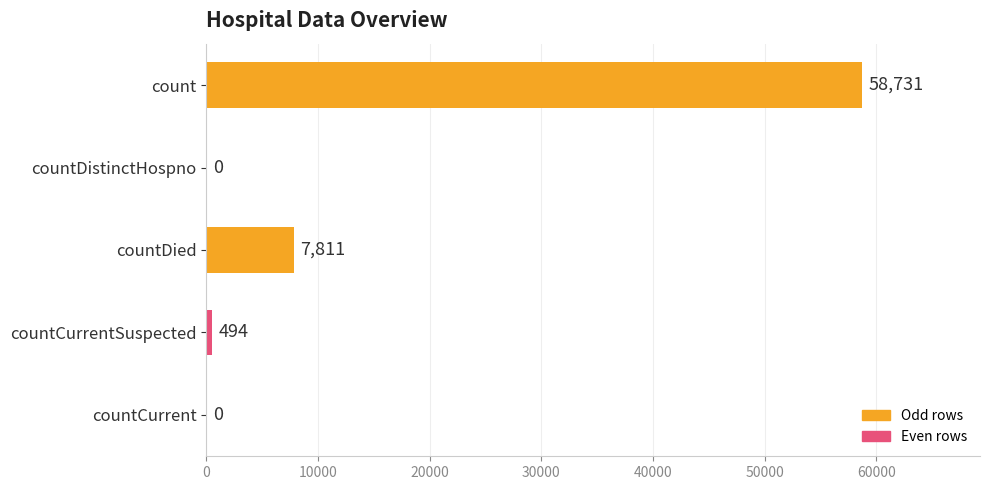

Reading bottom to top, list all the values displayed in this chart.

countCurrent=0	countCurrentSuspected=494	countDied=7811	countDistinctHospno=0	count=58731